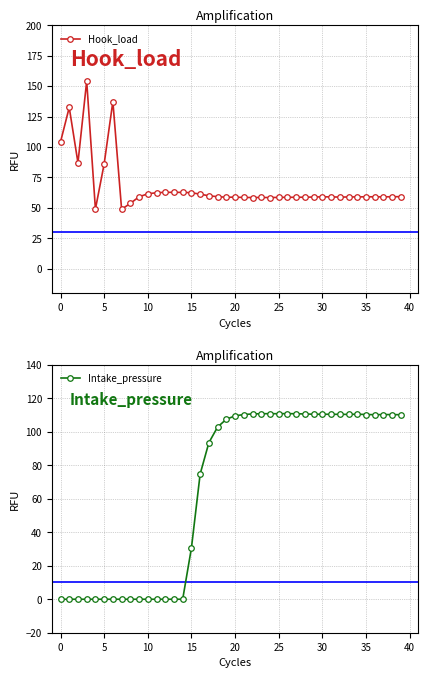

What is the value of the Hook_load point at the 37th from the left?

59.1